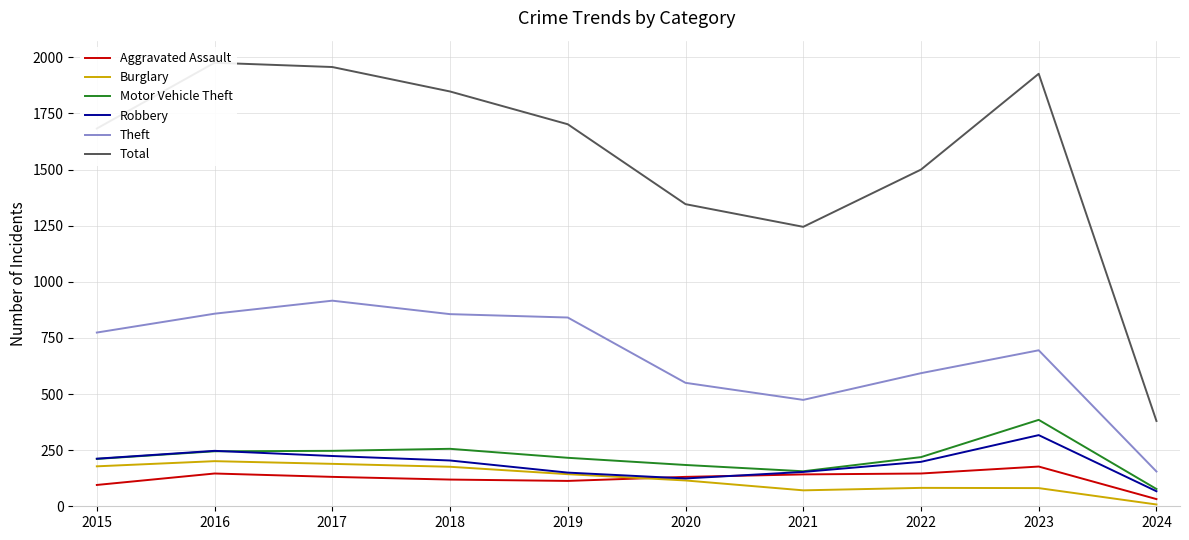

How many data points in Motor Vehicle Theft are above 219?

4